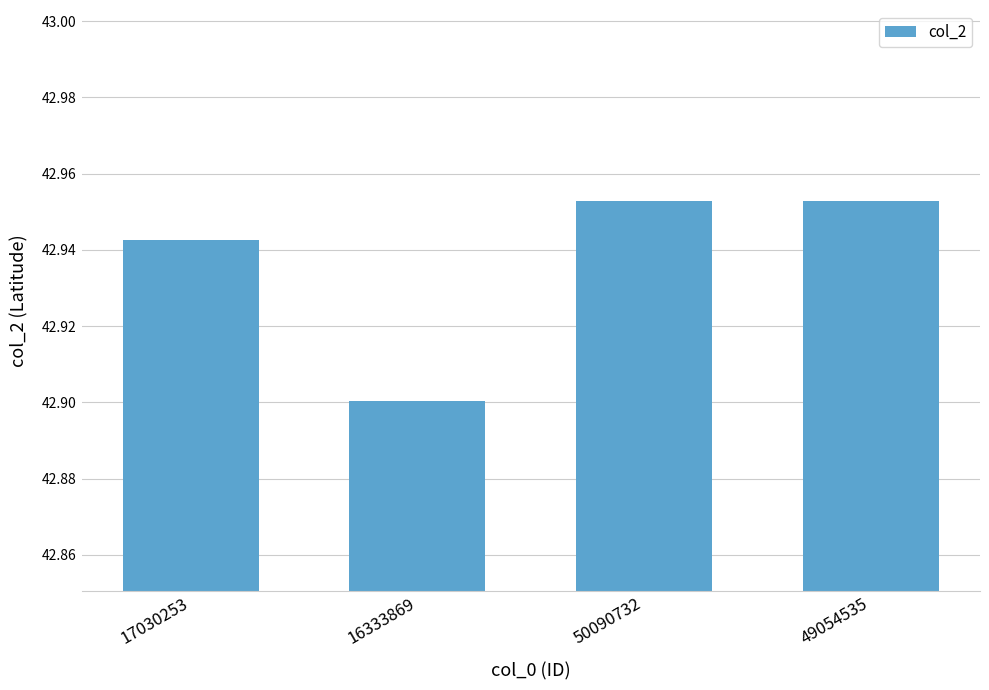

Which label corresponds to the smallest value in the chart?

16333869